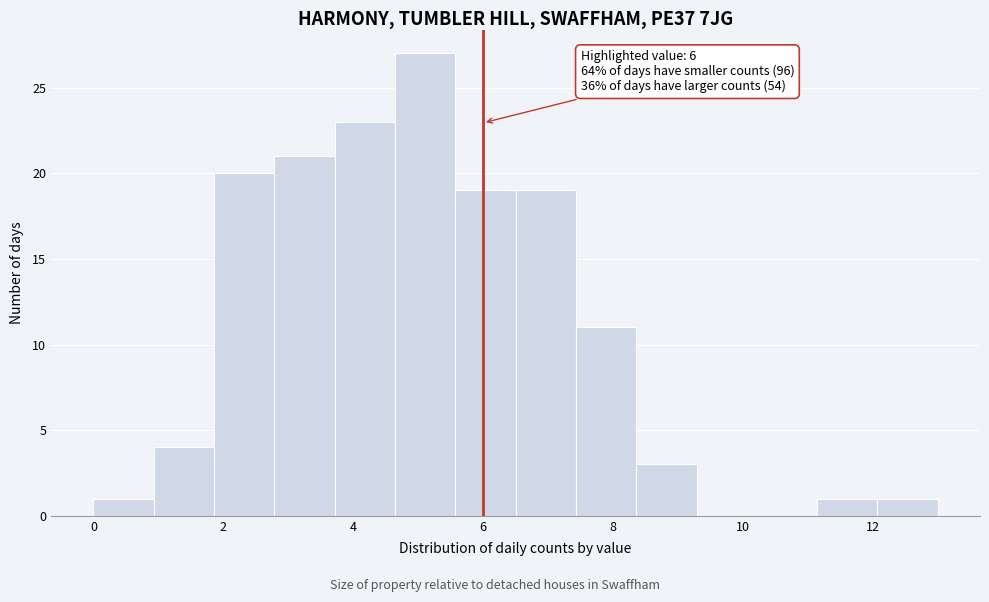

Which range on the x-axis has the tallest bar?

4.6 to 5.6